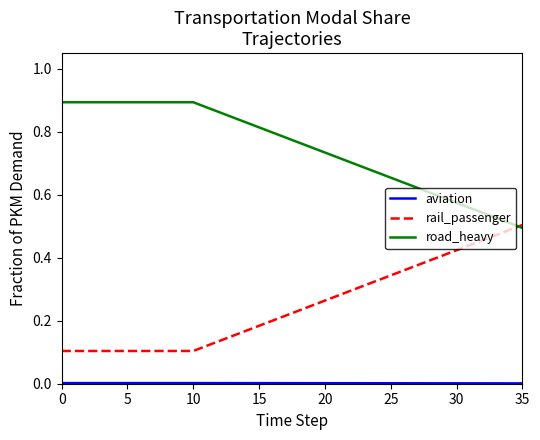

How many lines are shown in the chart?

3